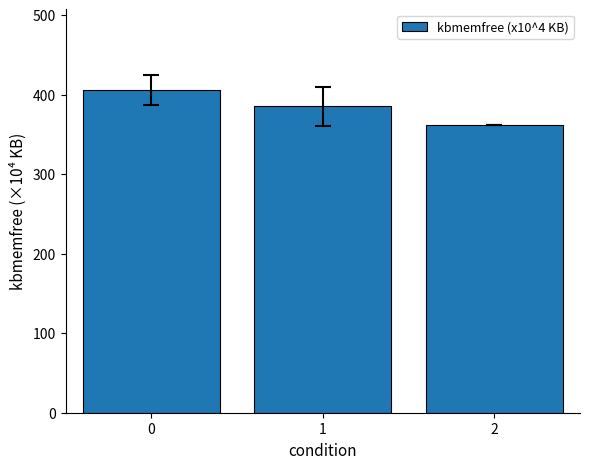

The chart shows a value of 133.5 at 1. True or false?

False